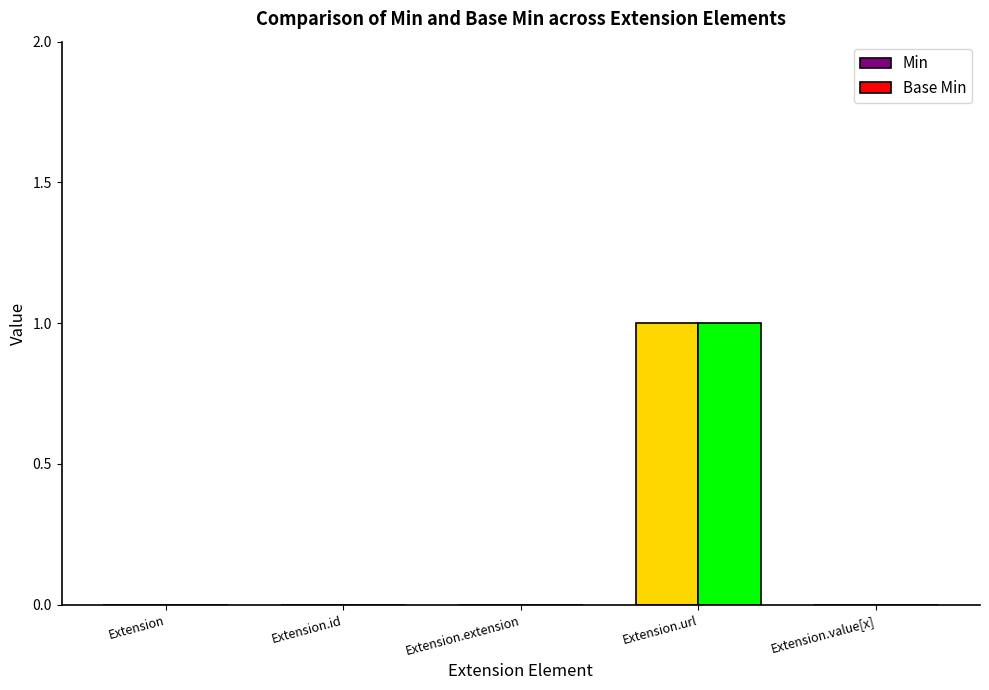

At which category is the sum across all series the highest?

Extension.url